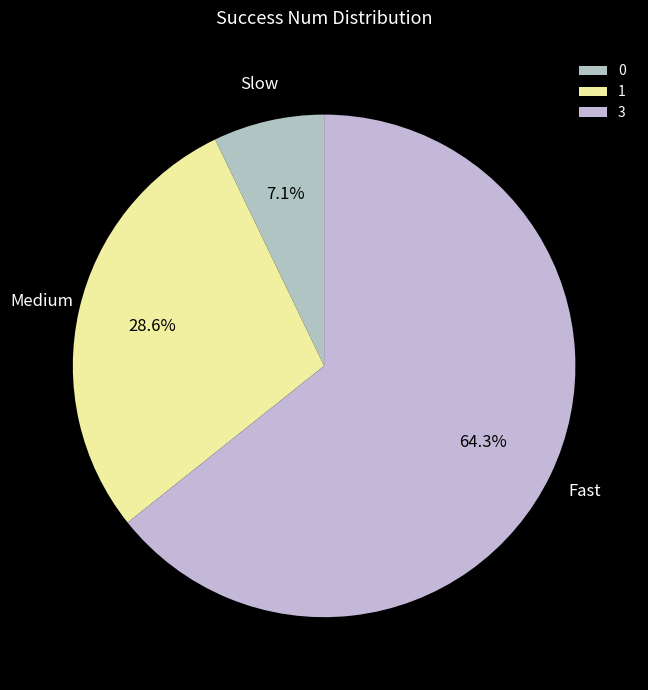

Is there a majority slice in this chart?

Yes